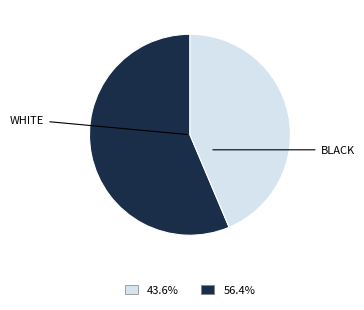

Does any single category account for the majority?

Yes